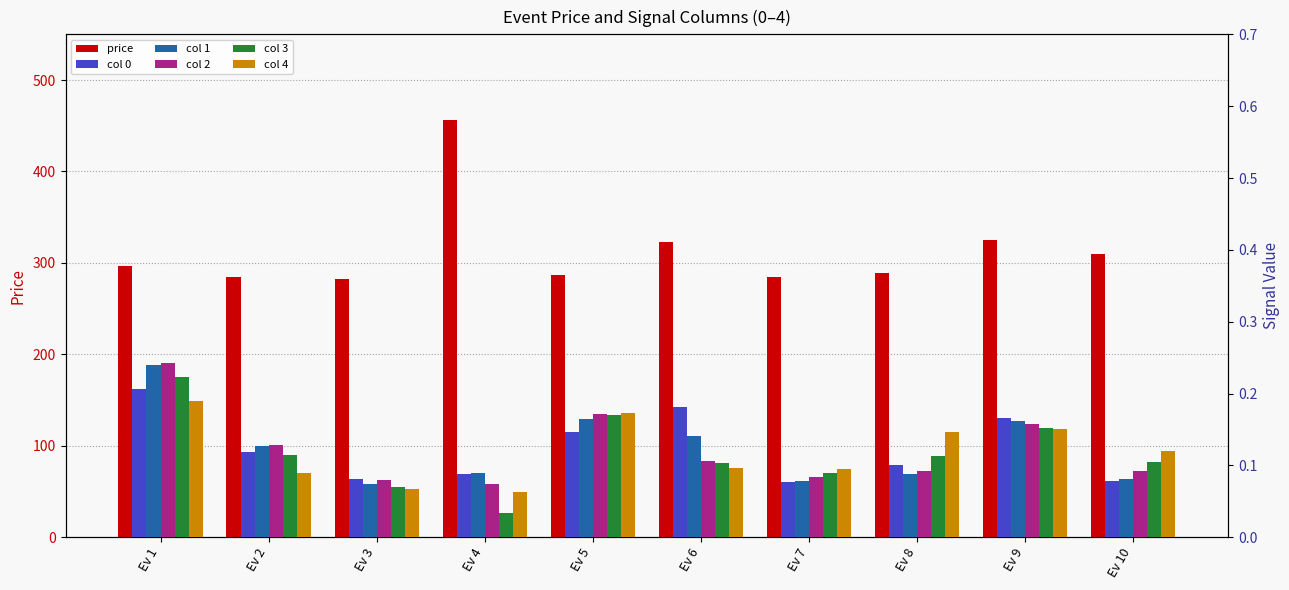

Does the chart contain any negative values?

No